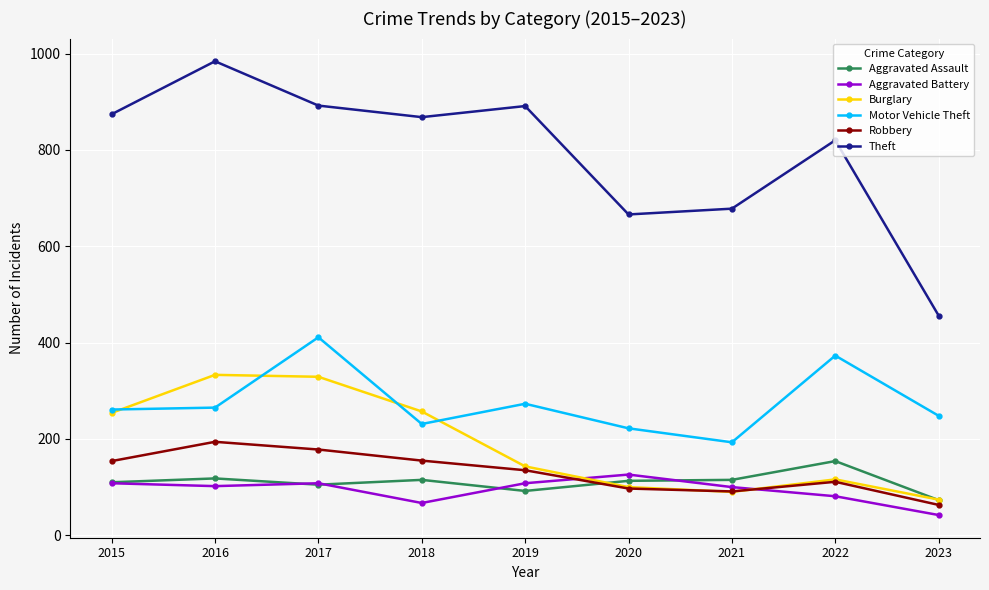

Does the chart display data point markers on the line(s)?

Yes